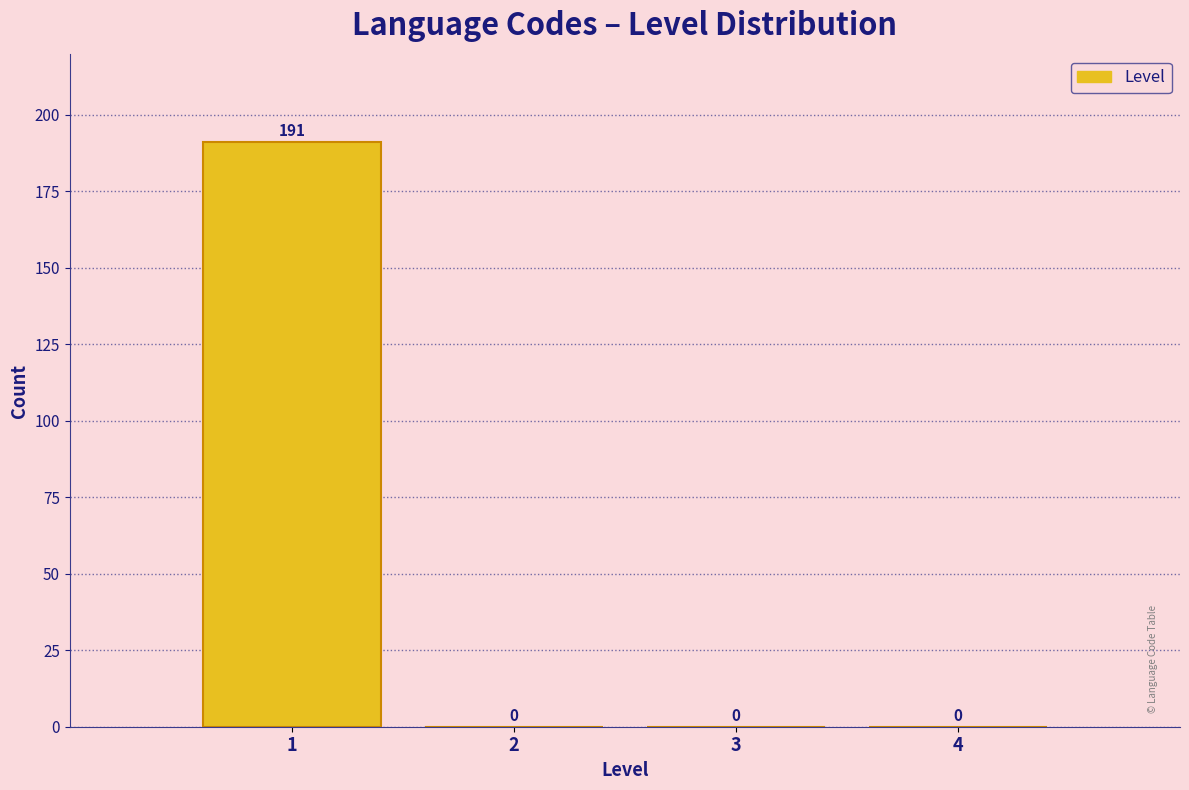

Reading left to right, transcribe all the data shown in this chart.

1=191	2=0	3=0	4=0